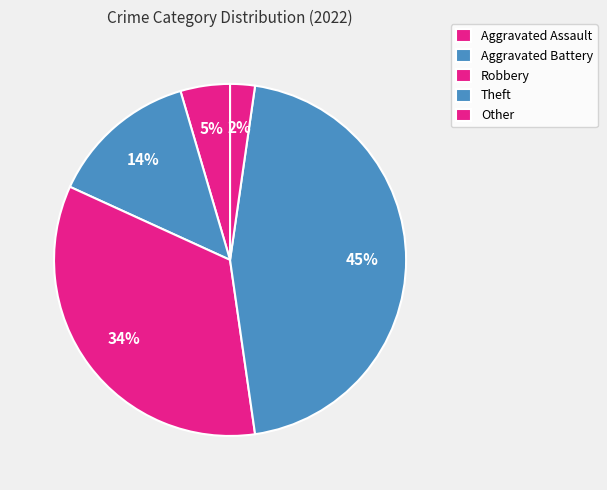

Is it true that Aggravated Battery is 26% of the pie?

False